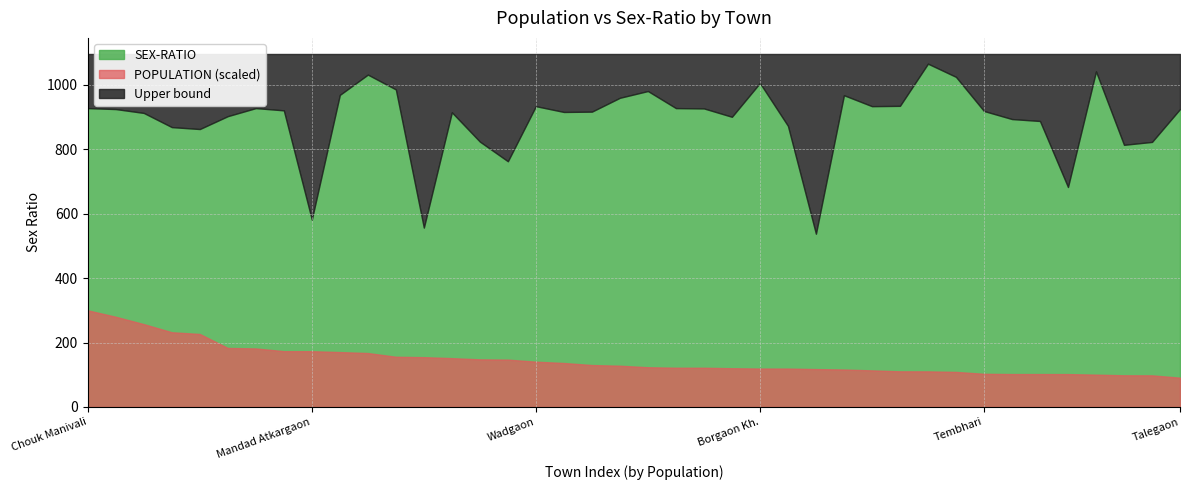

Where does the SEX-RATIO series first go above 921?

Chouk Manivali